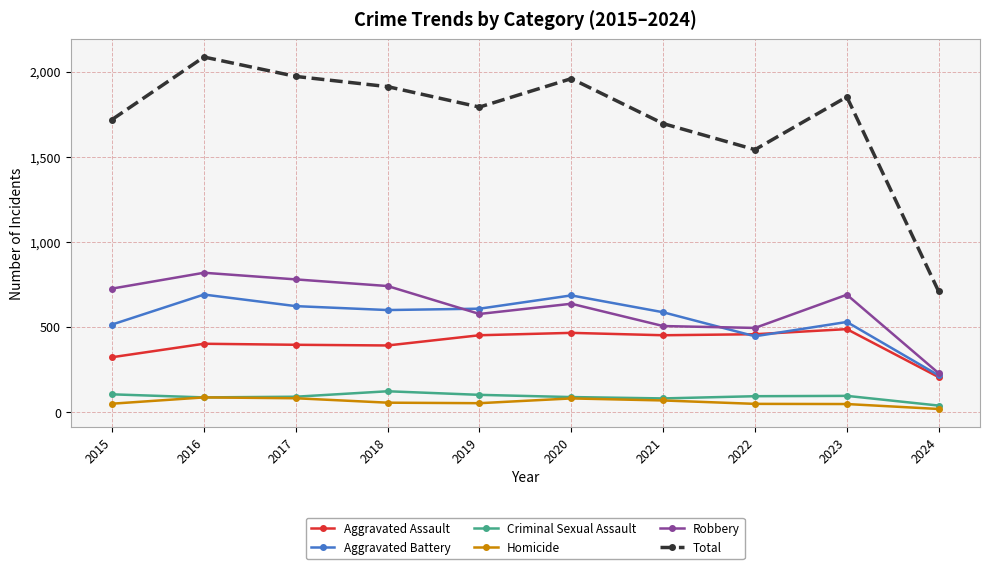

Which series has the widest spread of values?

Total